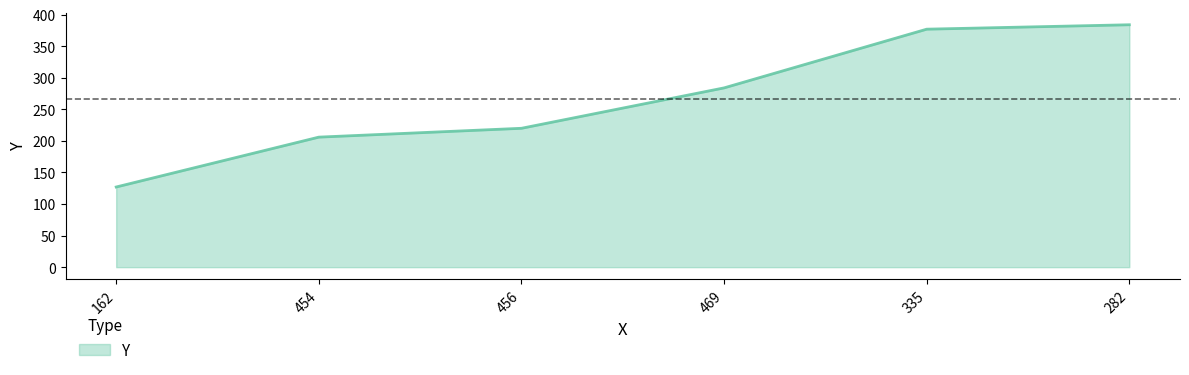

The value at 456 is 220. True or false?

True